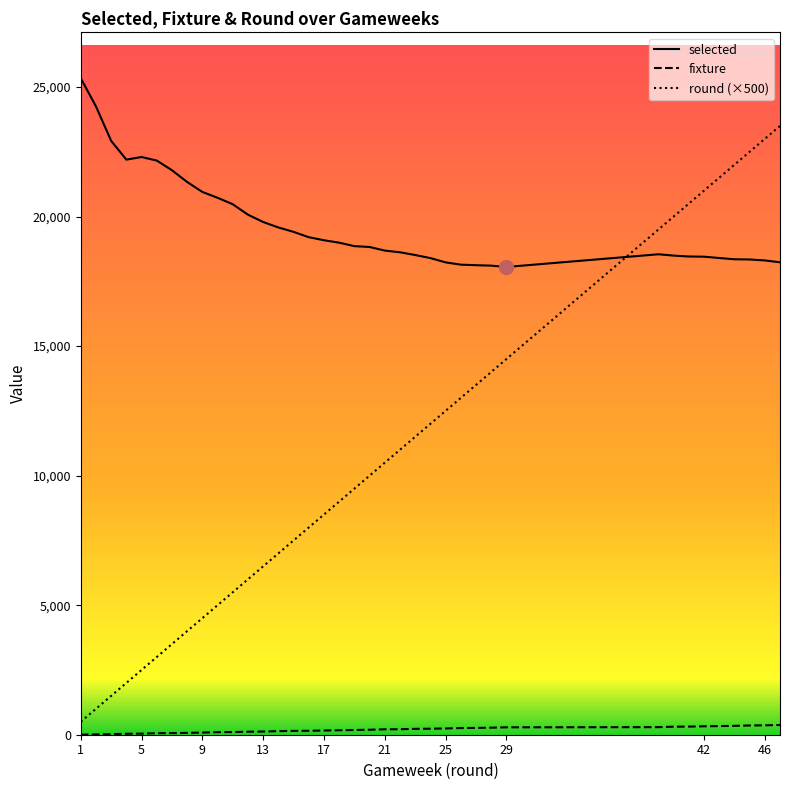

What is the difference between the maximum and minimum values in the selected series?

7283